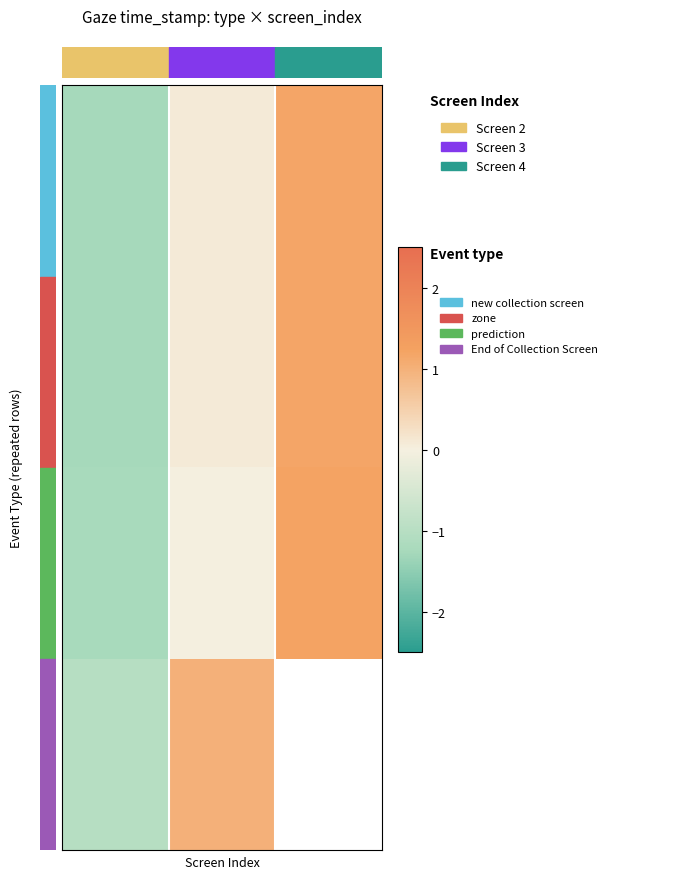

At how many categories does at least one series exceed 0?

2